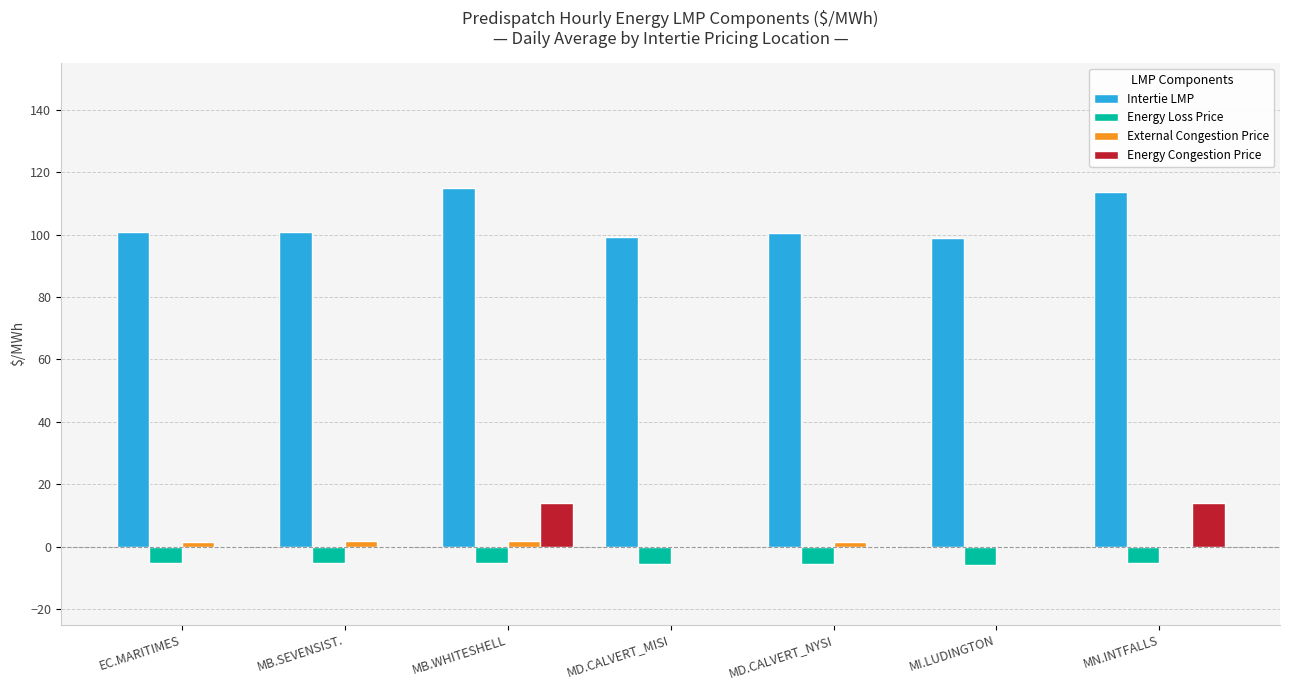

What is the average value of the Intertie LMP series?

104.1